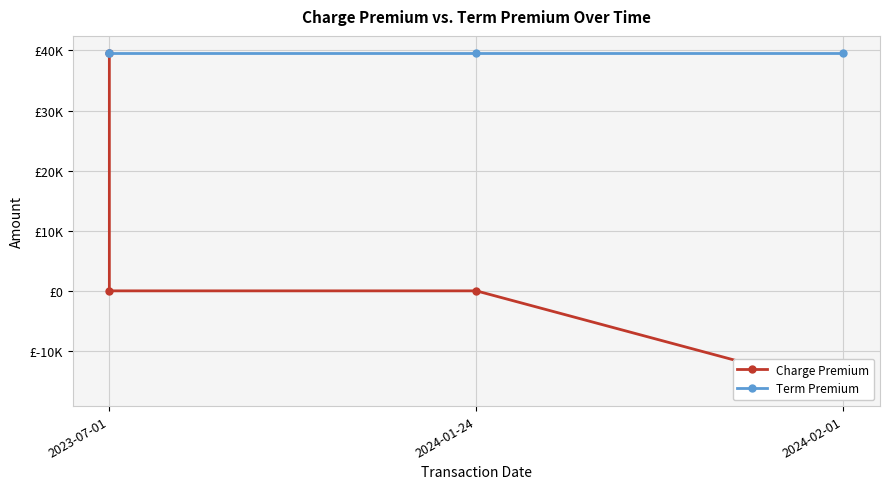

Is it true that Term Premium equals 39628 at 2023-07-01?

True